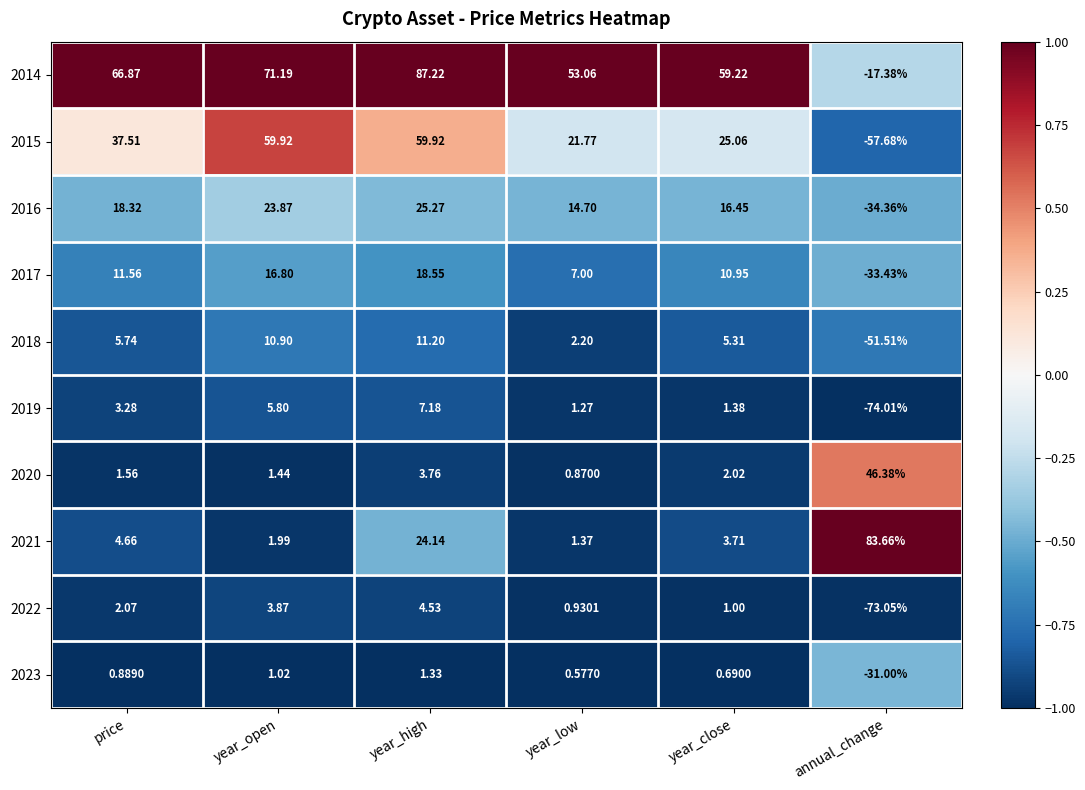

At which label does 2020 first exceed 2?

year_high